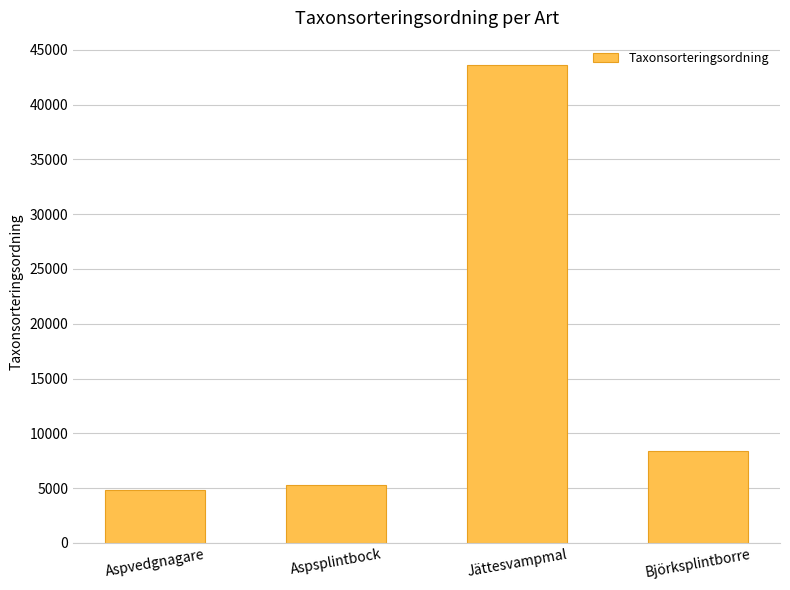

What is the ratio of the value at Aspvedgnagare to the value at Björksplintborre?

0.6